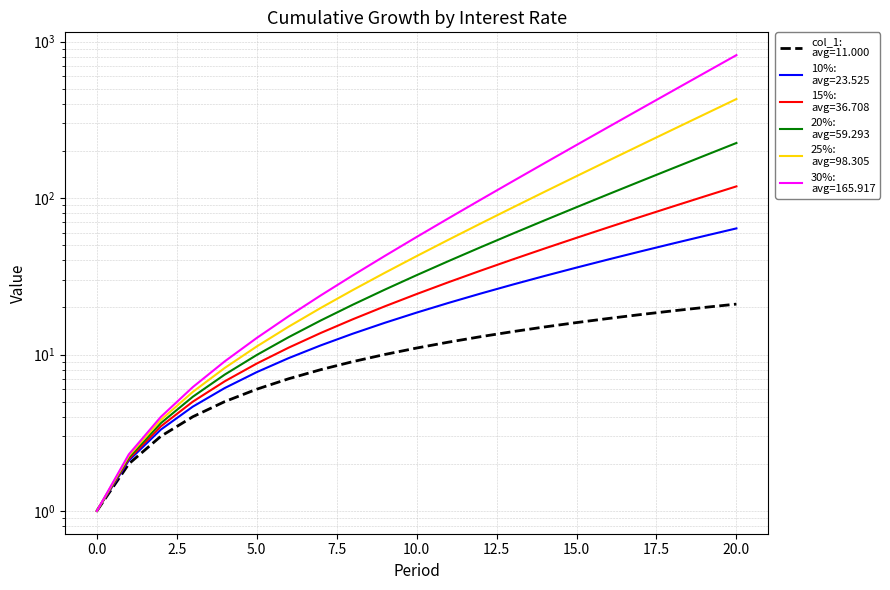

Count the number of data series in this chart.

6